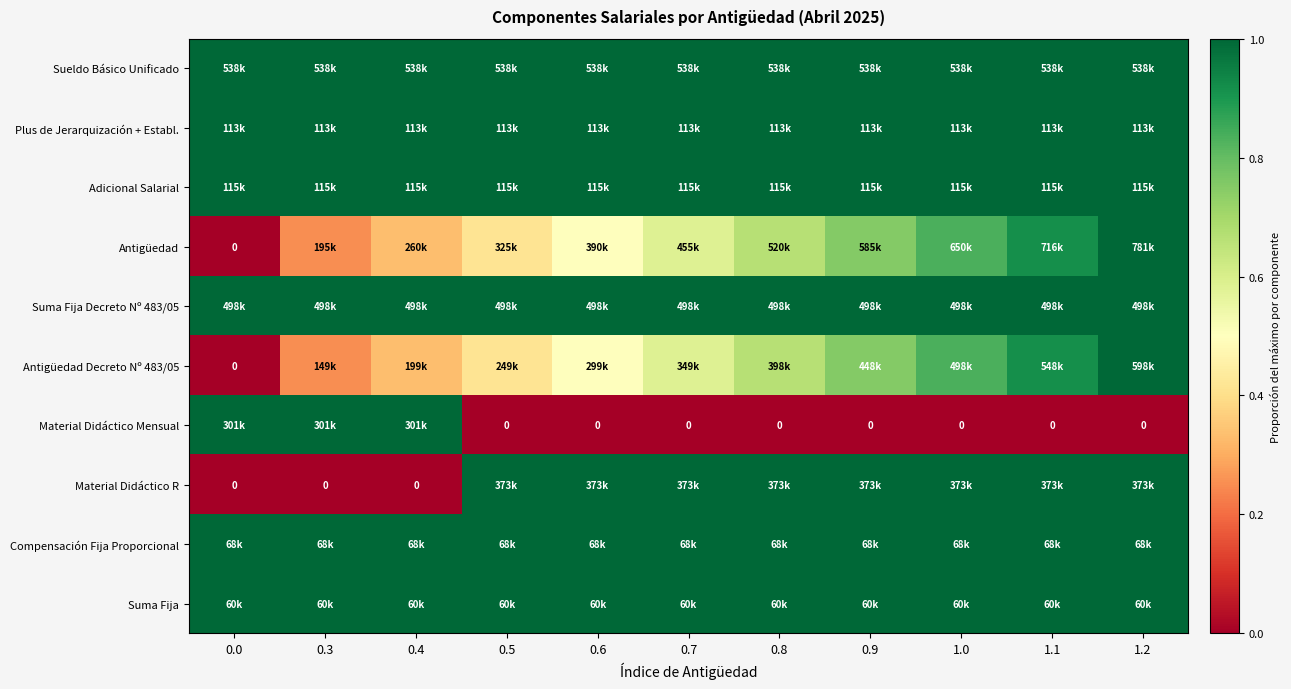

Is the value of Antigüedad at 0.9 greater than the value of Antigüedad Decreto Nº 483/05 at 0.7?

Yes